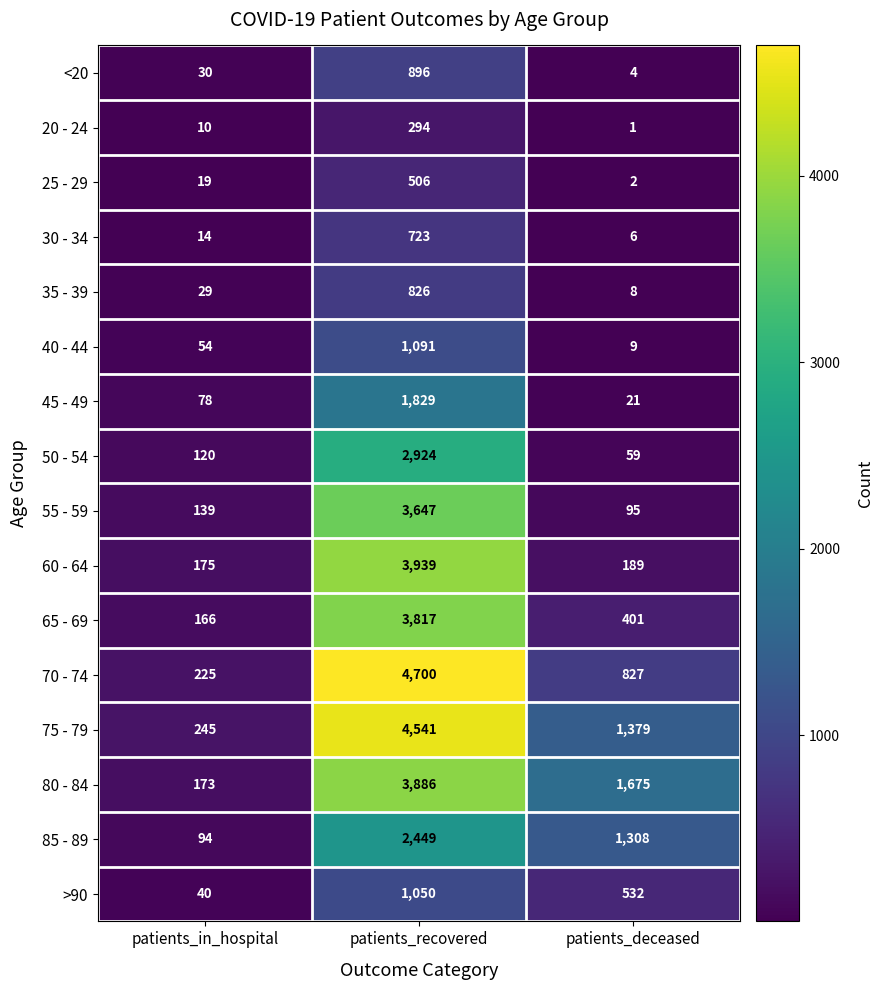

At which category does the chart reach its minimum across all series?

patients_deceased